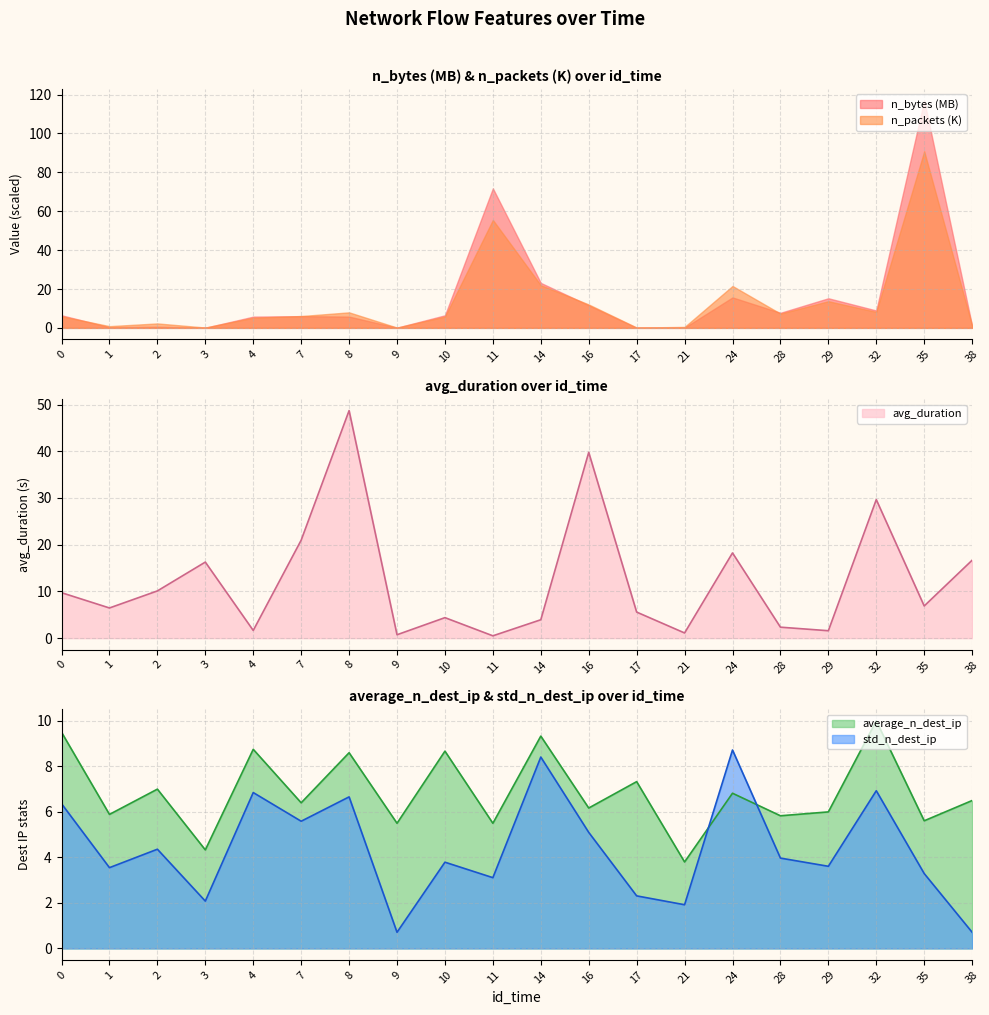

Is it true that average_n_dest_ip equals 5.5 at 11?

True